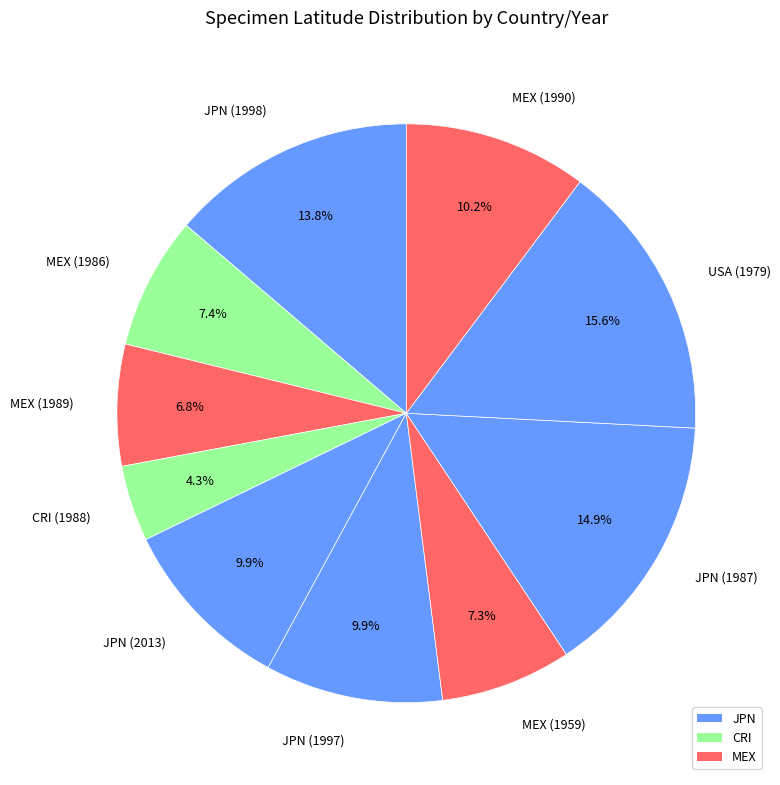

To the nearest percent, what portion does MEX (1990) represent?

10%